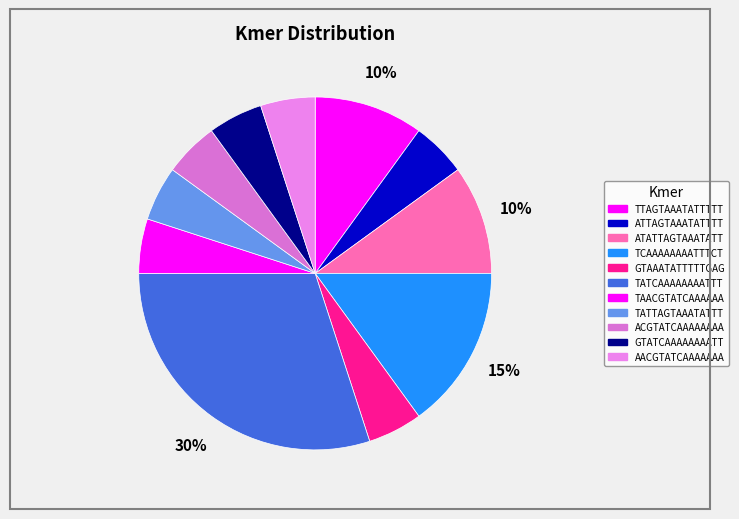

Which category has the smallest portion of the pie?

ATTAGTAAATATTTT